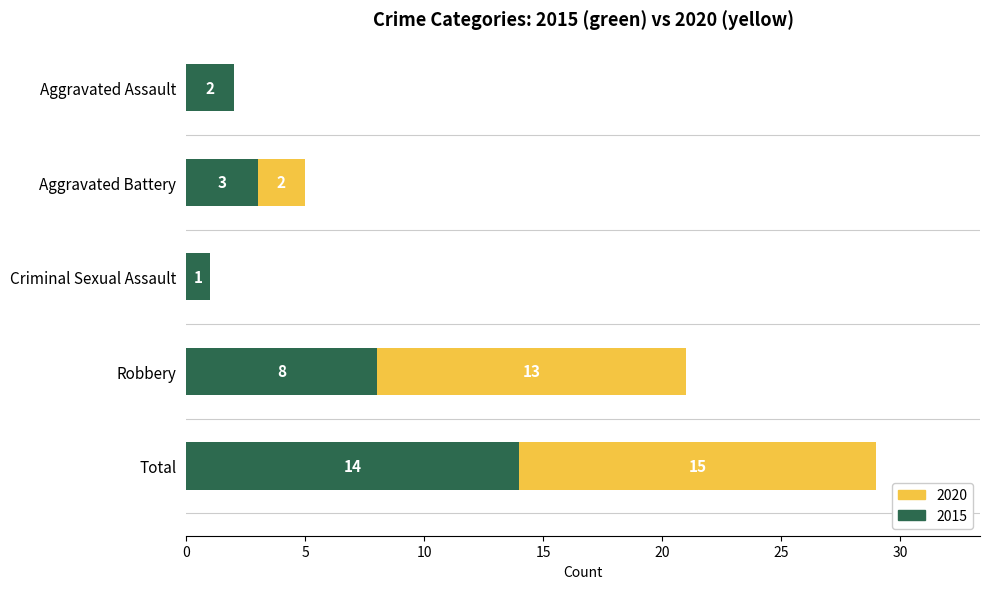

Where is 2015 nearest to the value 7?

Robbery